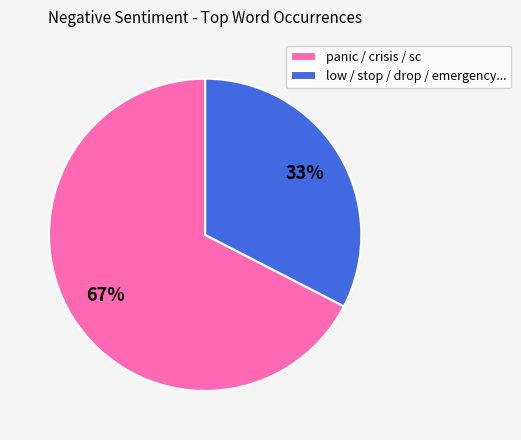

Is there a majority slice in this chart?

Yes